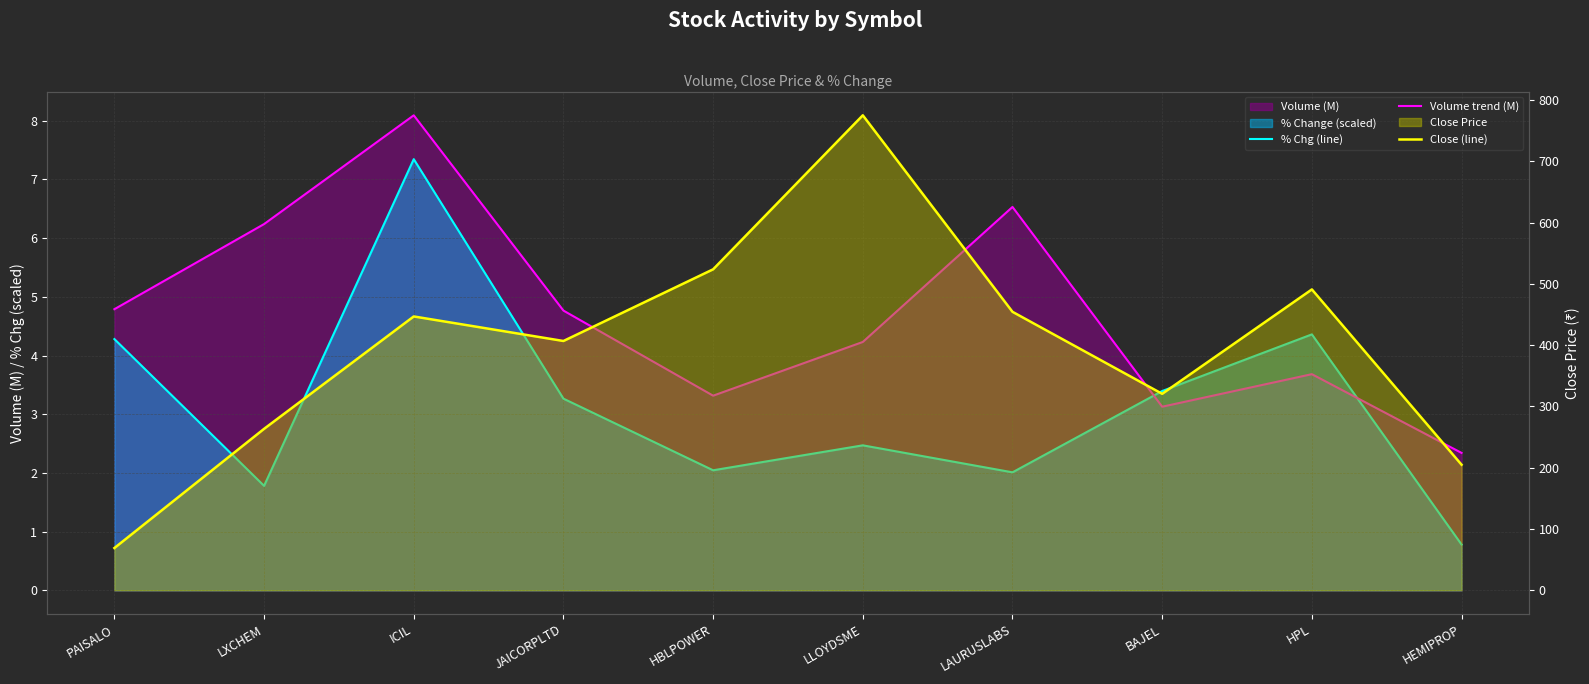

What is the maximum value for % Chg (line)?

7.3